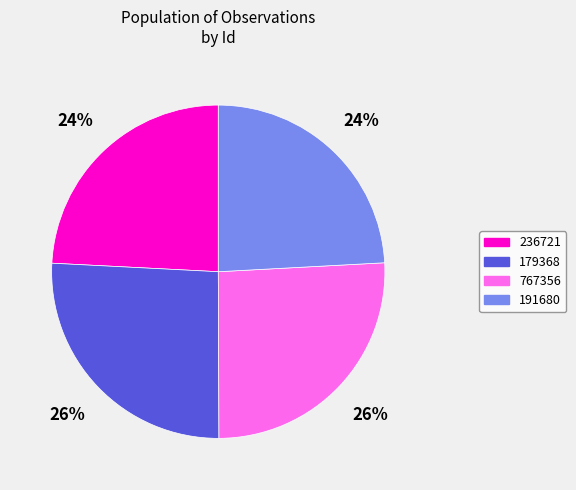

Does 236721 represent more than half of the total?

No